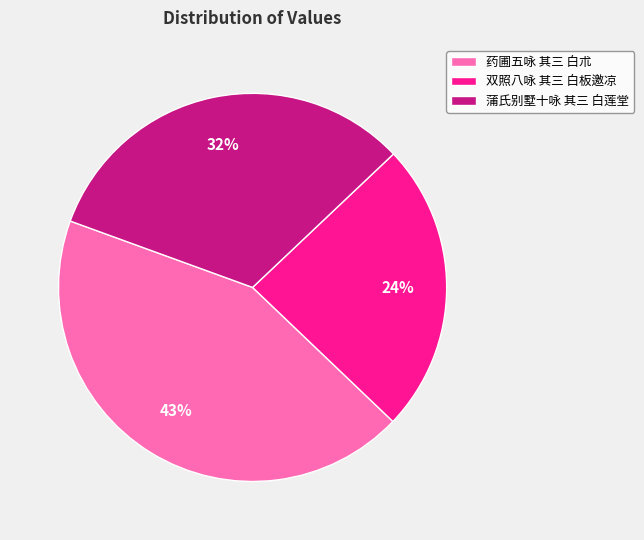

What is the smallest slice in the pie chart?

双照八咏 其三 白板邀凉